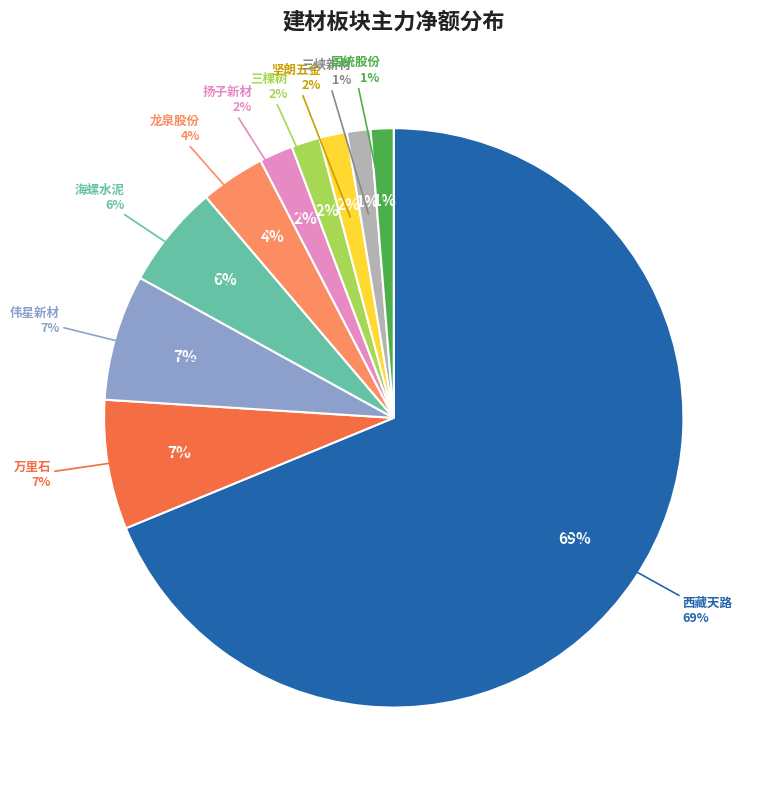

True or false: 坚朗五金 accounts for 1% of the total.

False